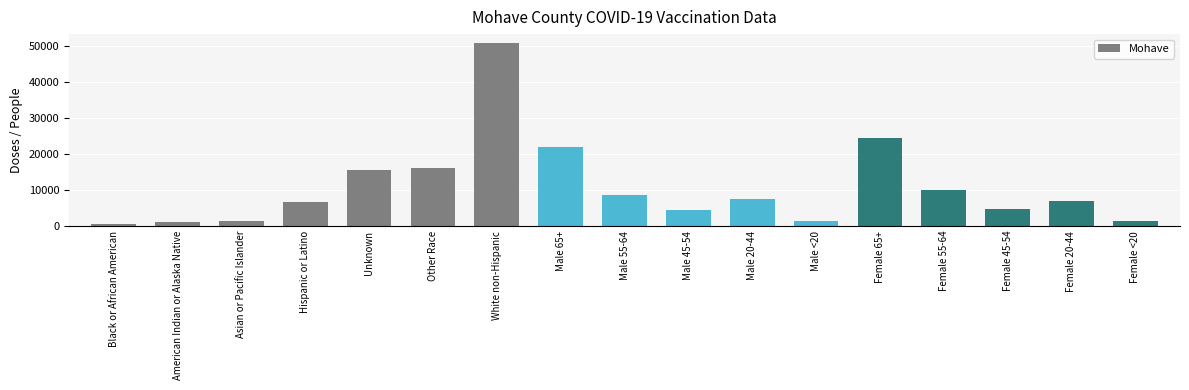

What is the difference between the maximum and second lowest values?

49695